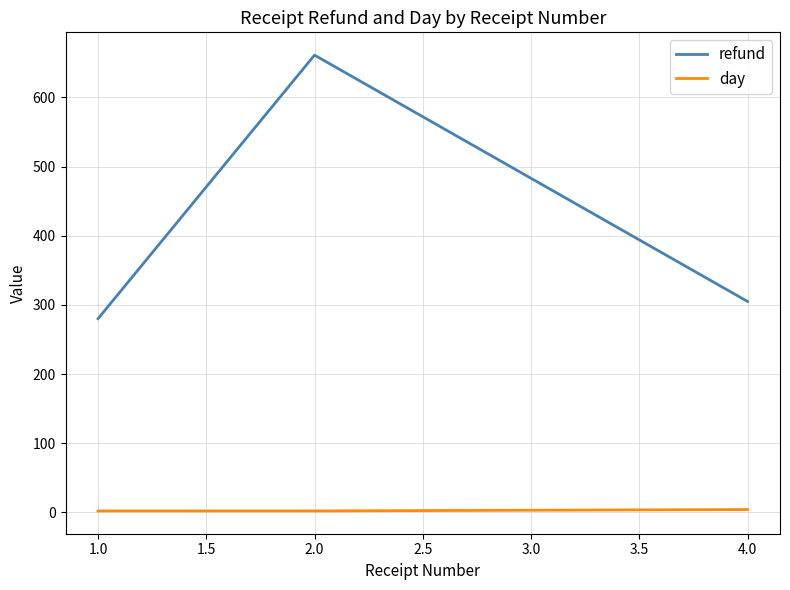

What are all the series names shown in the legend?

refund, day